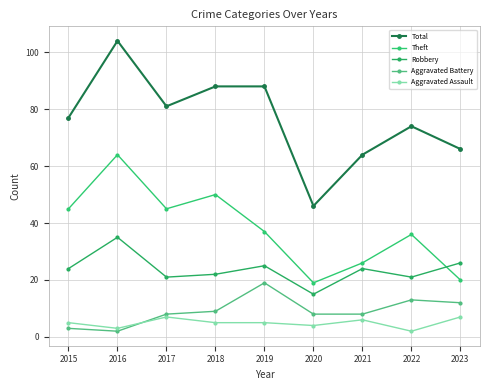

How many categories are shown in the chart?

9